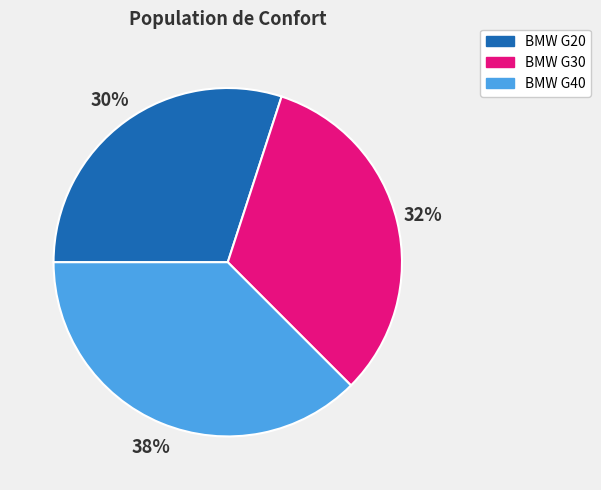

Rank the categories by value from lowest to highest.

BMW G20, BMW G30, BMW G40